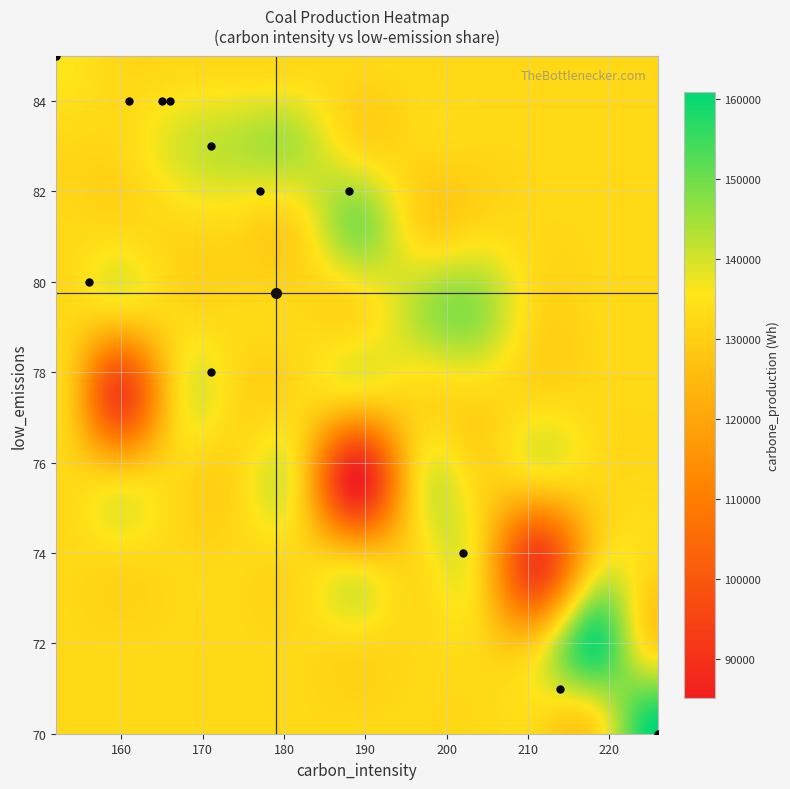

What is the difference between the 147340 values at low_emissions and carbon_intensity?

88